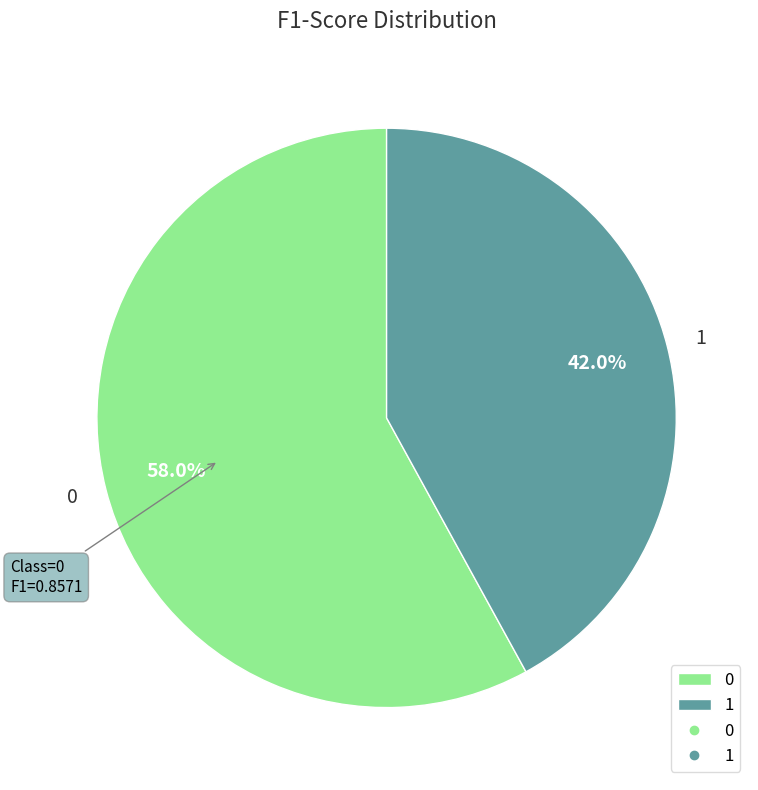

To the nearest percent, what is the difference between the largest and smallest slice percentages?

16%